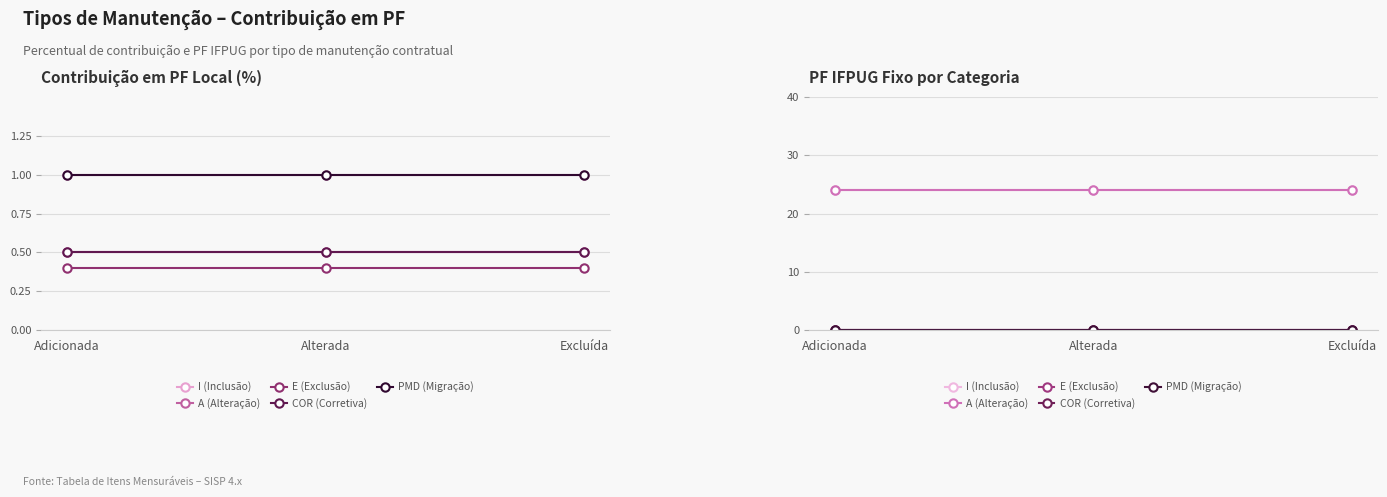

Does the chart have visible grid lines?

Yes